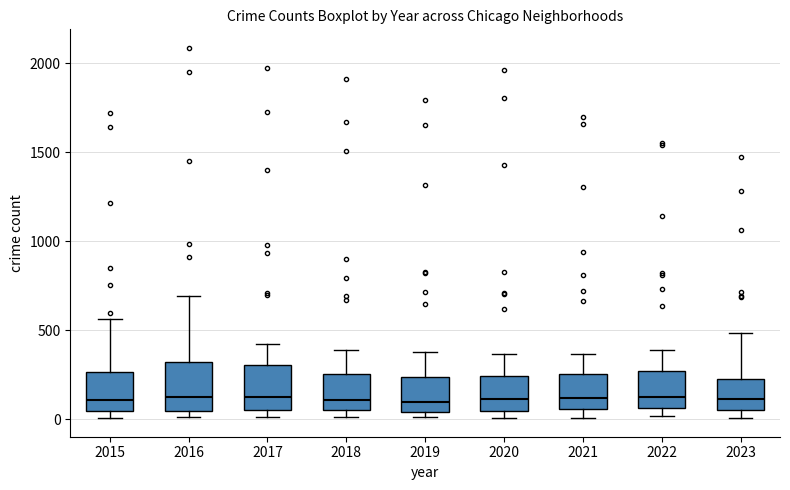

Reading left to right, transcribe this box plot: for each box, give where its median line is, the range the box spans, and where its two whiskers end, as read against the y-axis. The values are not printed on the chart, so give them approximately, as read against the axis.

2015: median 100, box 50 to 250, whiskers 0 to 550
2016: median 150, box 50 to 300, whiskers 0 to 700
2017: median 100, box 50 to 300, whiskers 0 to 400
2018: median 100, box 50 to 250, whiskers 0 to 400
2019: median 100, box 50 to 250, whiskers 0 to 400
2020: median 100, box 50 to 250, whiskers 0 to 350
2021: median 100, box 50 to 250, whiskers 0 to 350
2022: median 100, box 50 to 250, whiskers 0 to 400
2023: median 100, box 50 to 250, whiskers 0 to 500